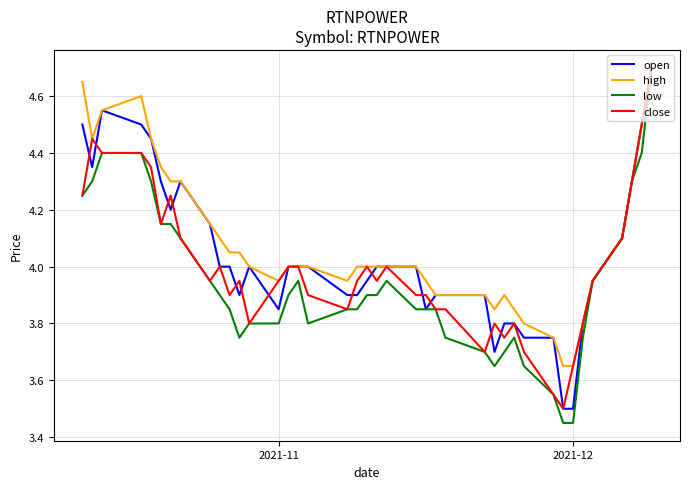

How many lines are shown in the chart?

4